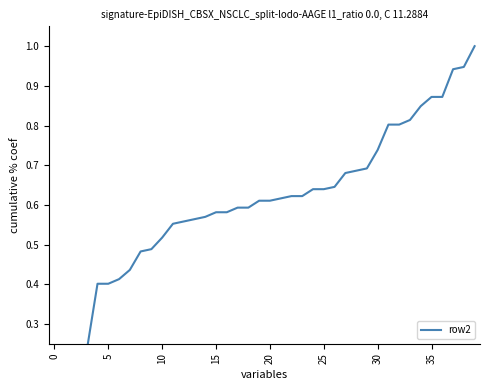

True or false: the data shows 0.2 at 16.

False